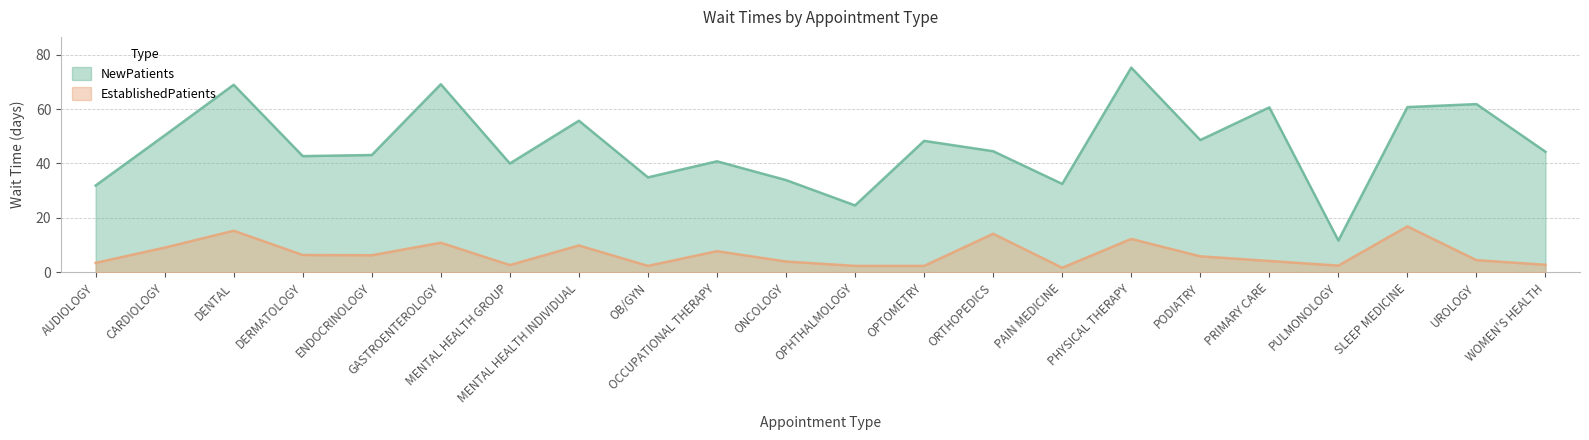

List the series in order of their peak value, highest first.

NewPatients, EstablishedPatients